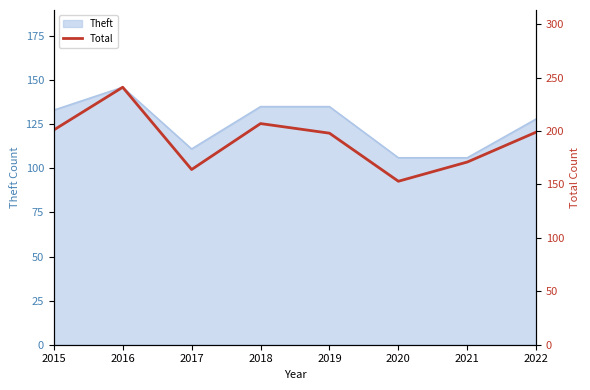

At which label is the value closest to 197?

2019